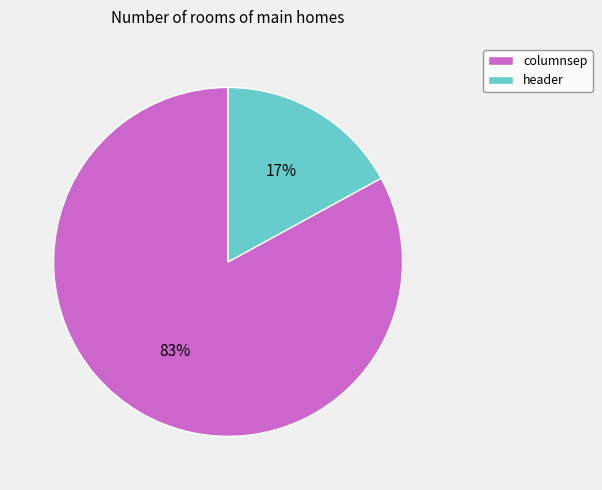

Count the number of slices in the pie.

2